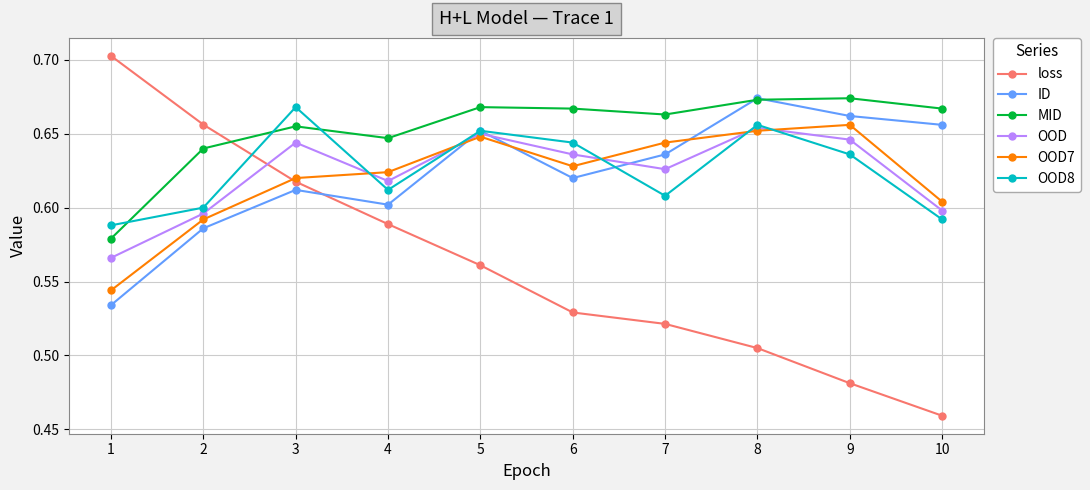

What is the difference between the highest and lowest values at 10?

0.2